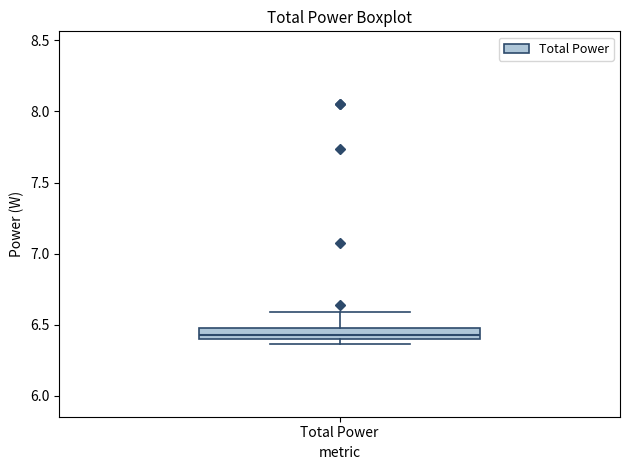

Read this box plot against the y-axis: the position of the median line, the range covered by the box, and the ends of both whiskers. The values are not printed on the chart, so give them approximately, as read against the axis.

median 6.45, box 6.40 to 6.50, whiskers 6.35 to 6.60